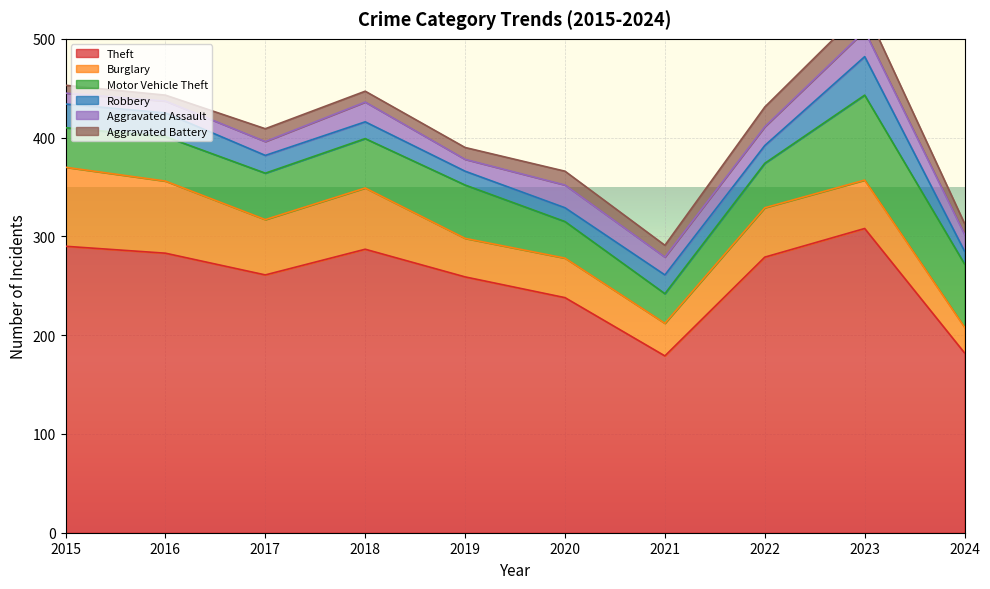

What is the sum of all Theft values?

2566